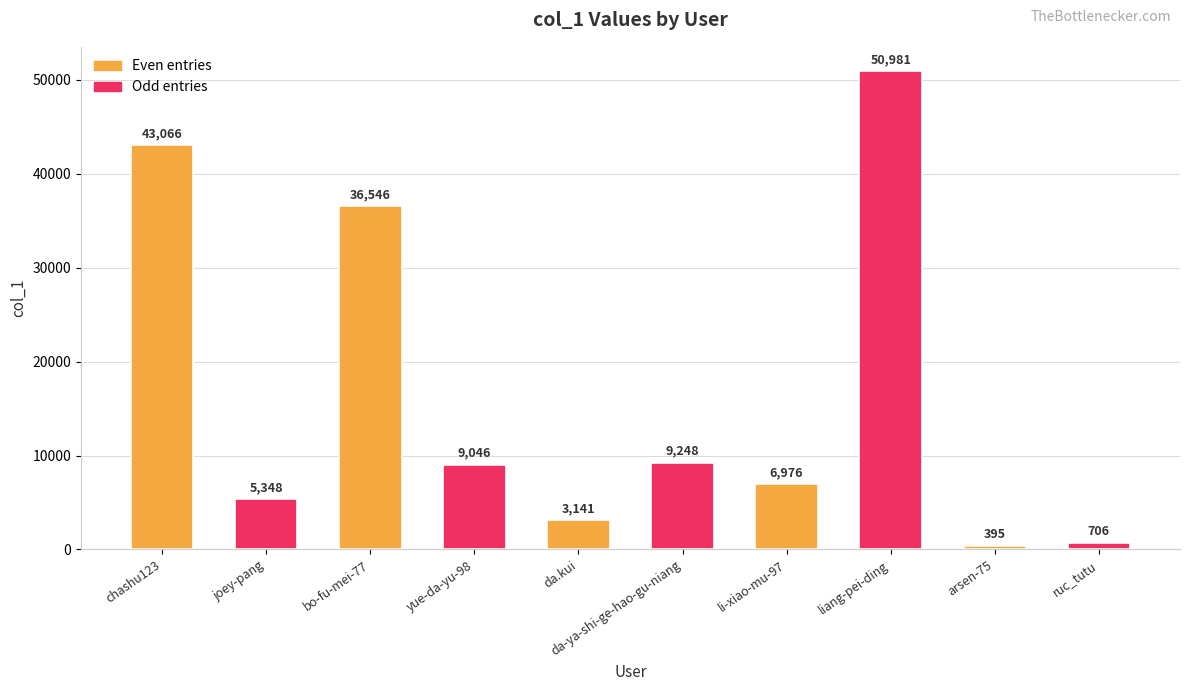

What is the difference between the maximum and minimum values?

50586